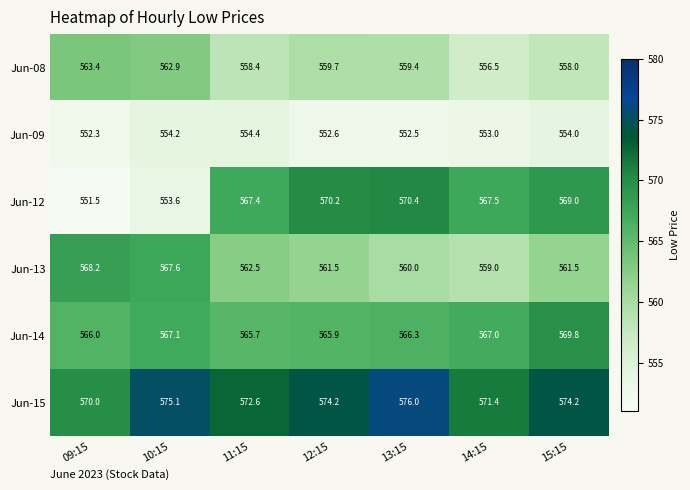

What is the sum of the Jun-13 values at 11:15 and 09:15?

1130.7